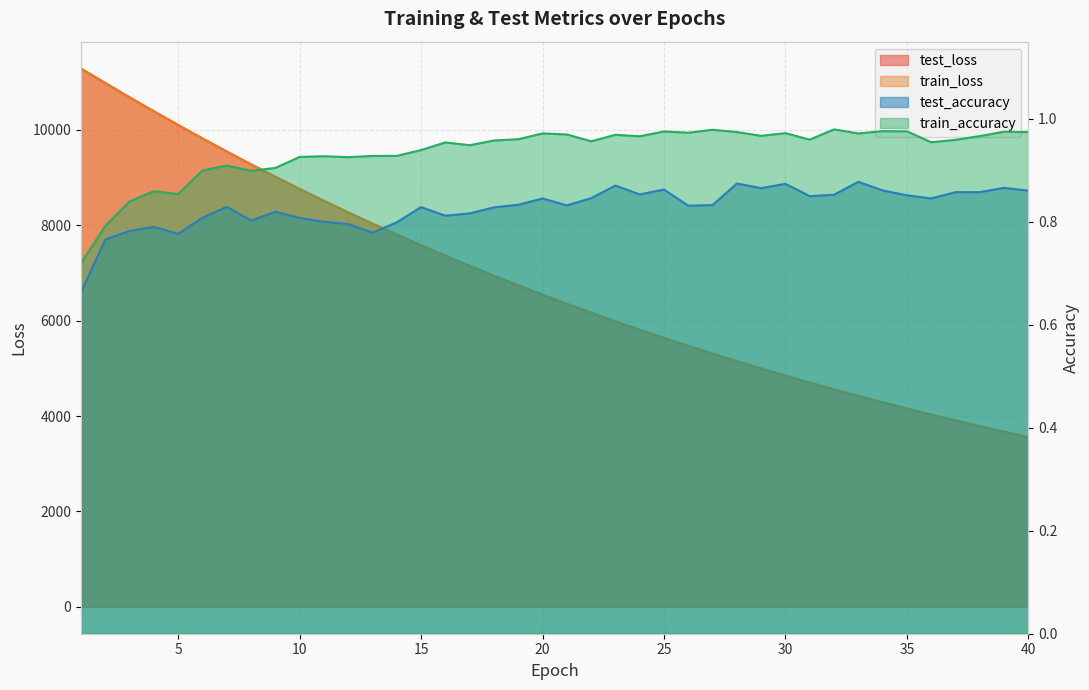

How many categories are shown in the chart?

40